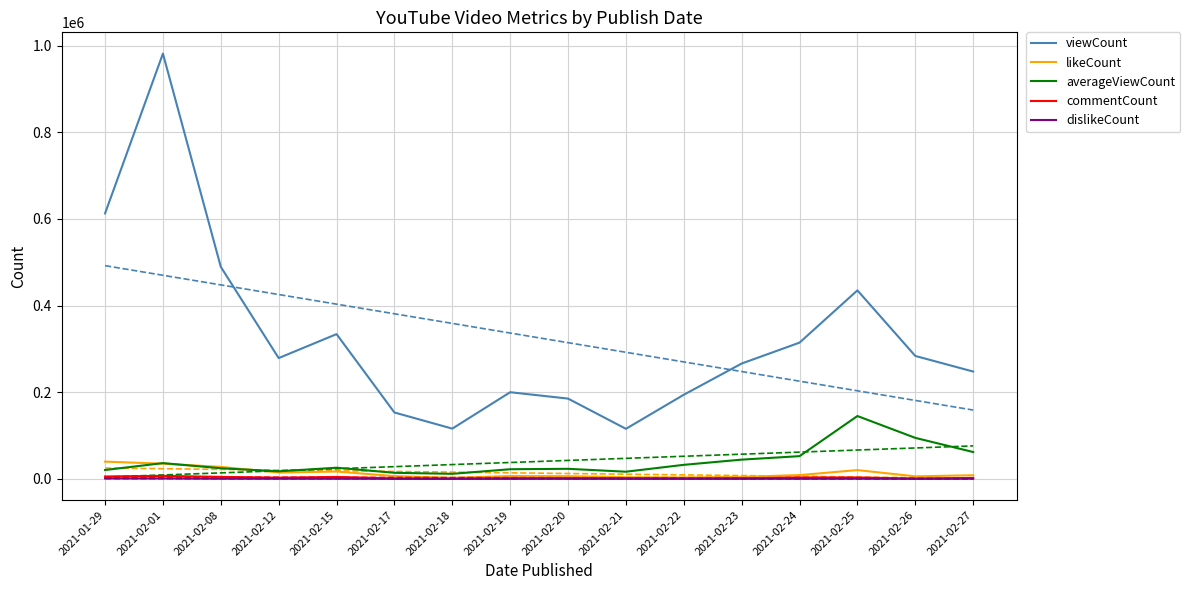

What is the sum of all viewCount values?

5207270